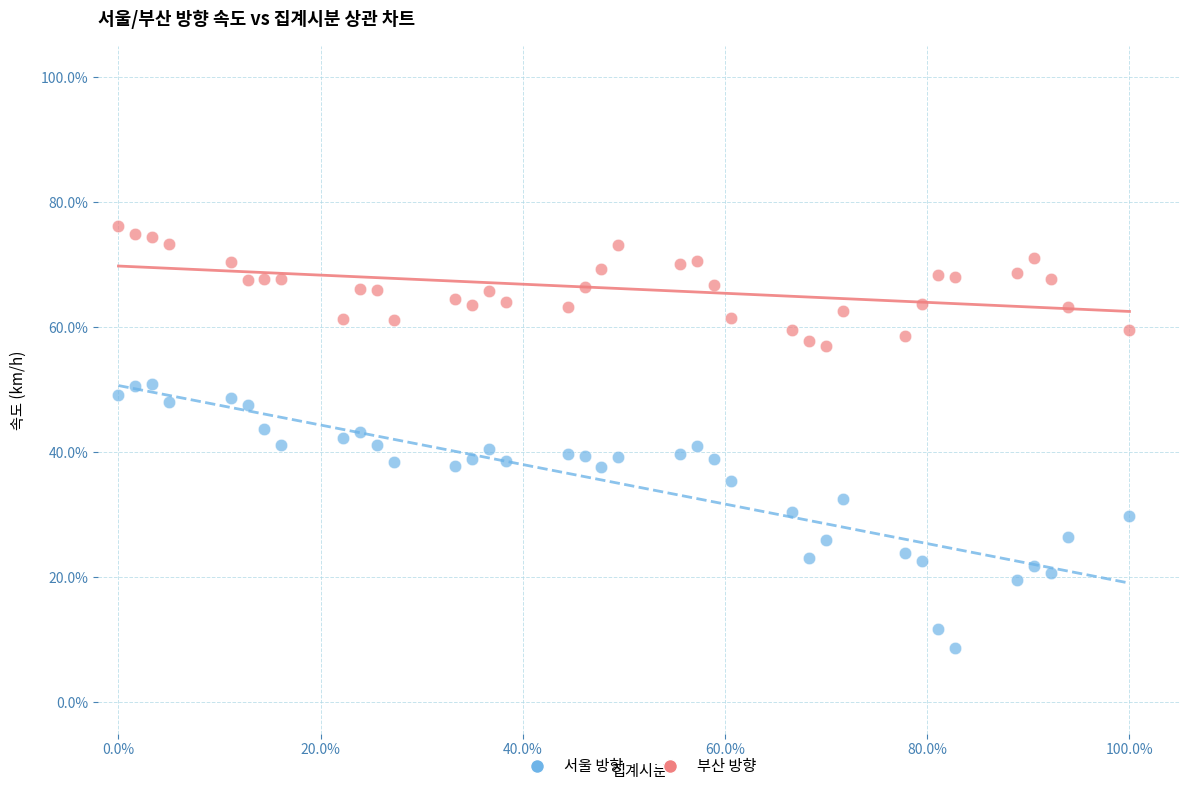

Across all data points, what is the range of X values (max minus min)?

100.0